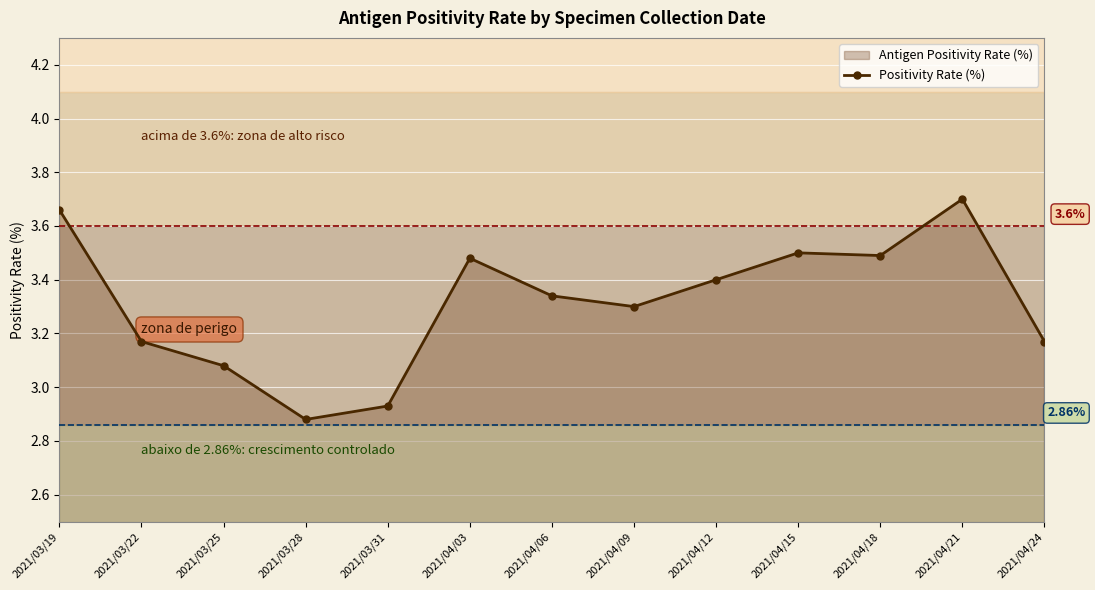

At which label is the value closest to 3?

2021/03/31